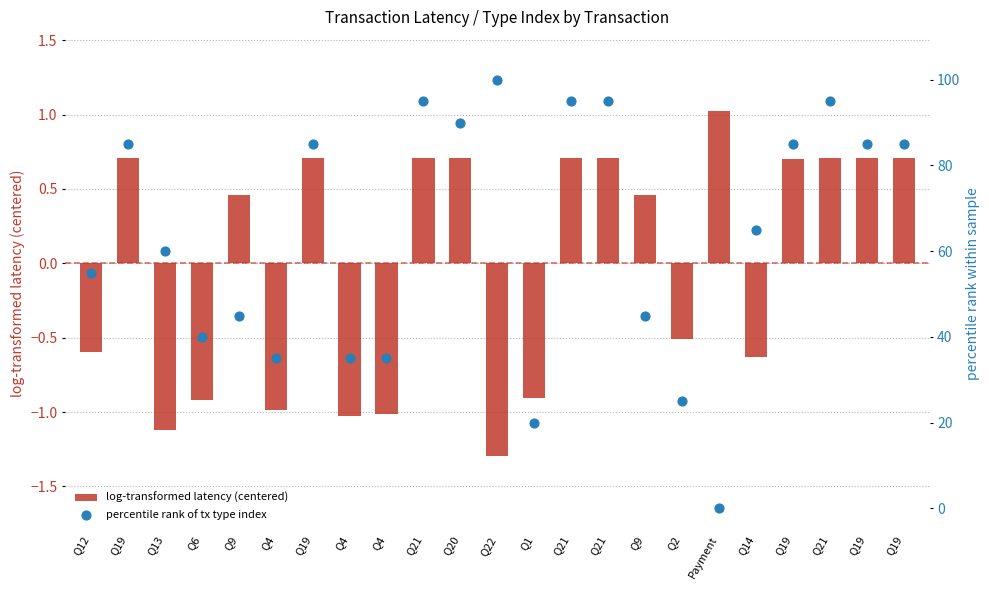

What are all the series names shown in the legend?

log-transformed latency (centered), percentile rank of tx type index